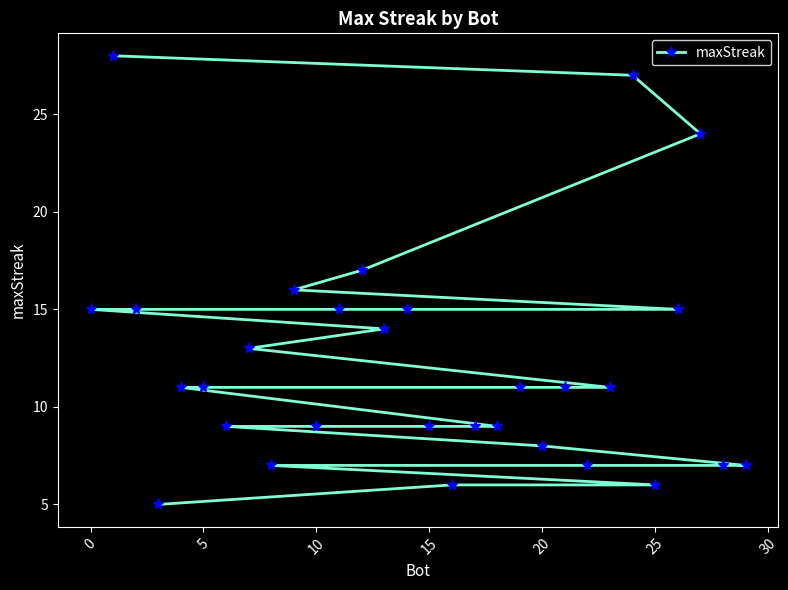

What is the smallest value displayed?

5